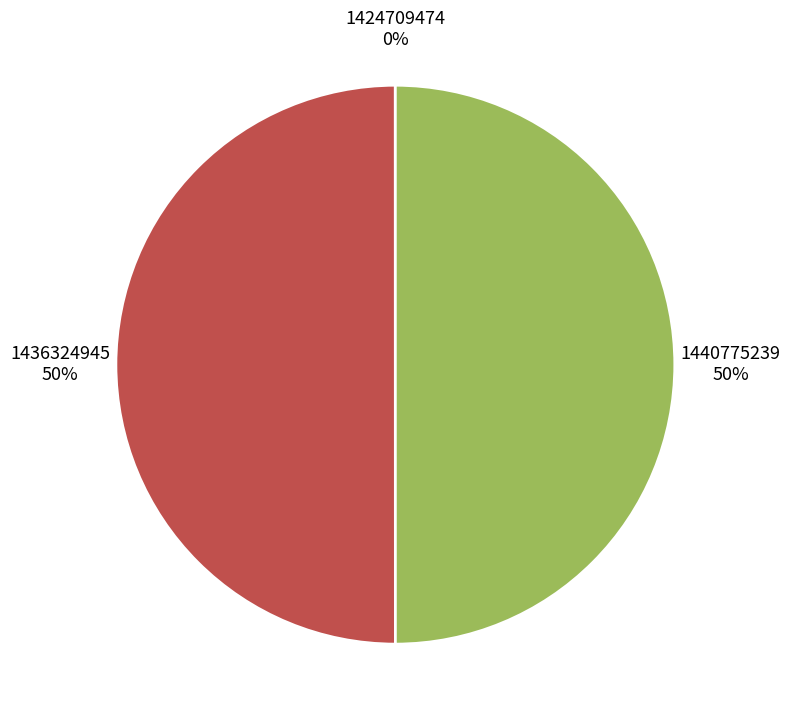

To the nearest percent, what percentage of the pie is 1436324945?

50%